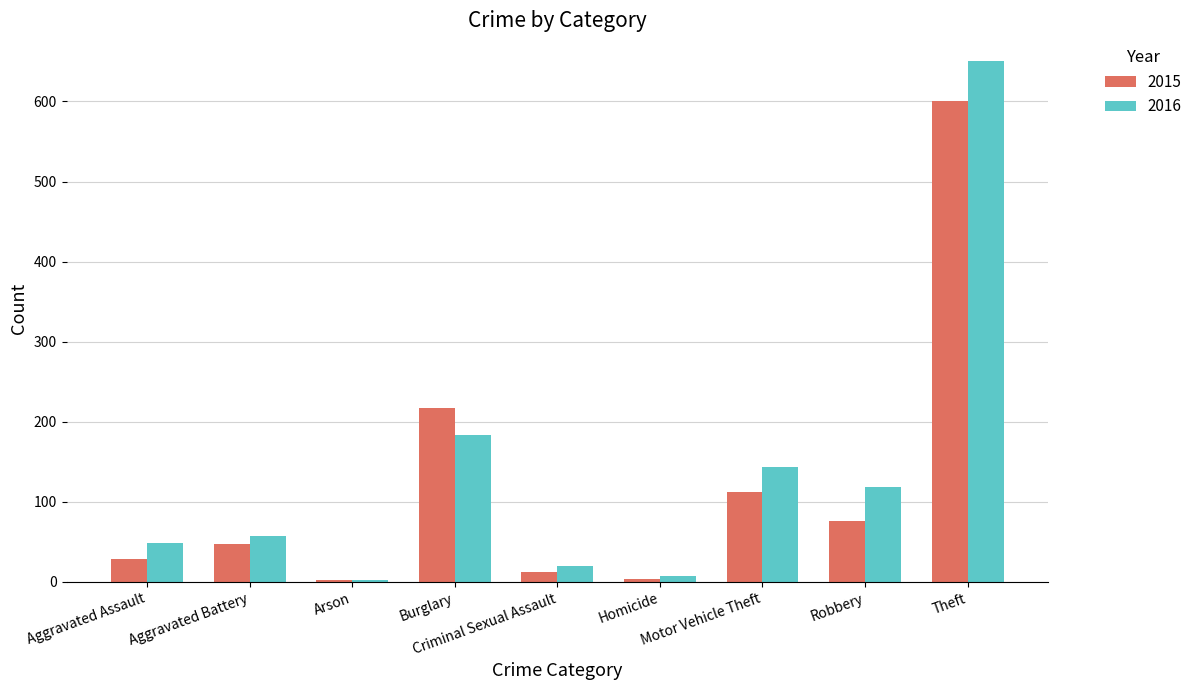

Between Homicide and Motor Vehicle Theft, which series saw the biggest shift?

2016